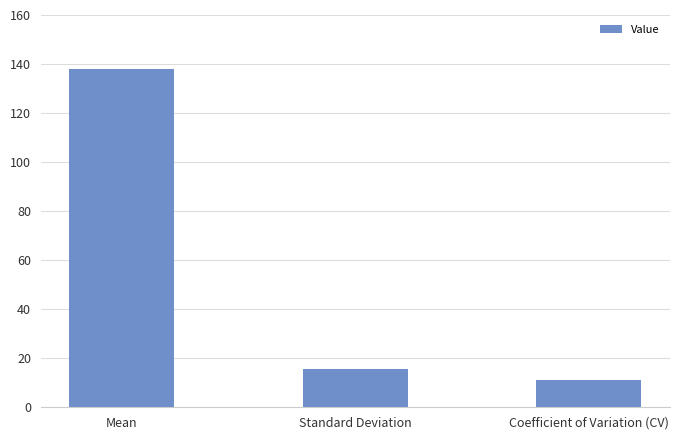

What is the label of the 3rd bar from the right?

Mean